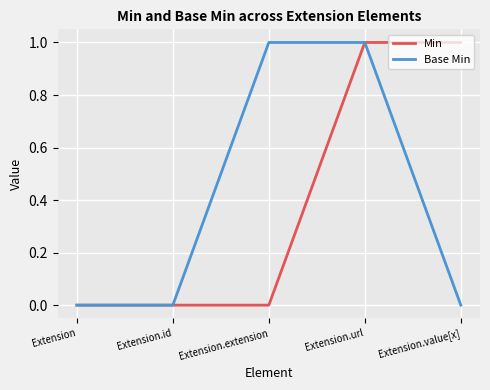

Reading right to left, what are all the values shown in this chart?

Min: Extension.value[x]=1	Extension.url=1	Extension.extension=0	Extension.id=0	Extension=0
Base Min: Extension.value[x]=0	Extension.url=1	Extension.extension=1	Extension.id=0	Extension=0